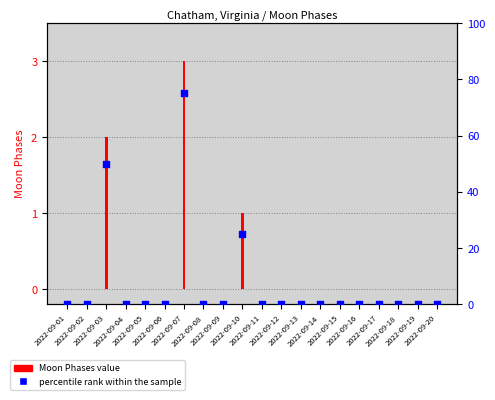

Which series has the widest spread of Y values?

percentile rank within the sample